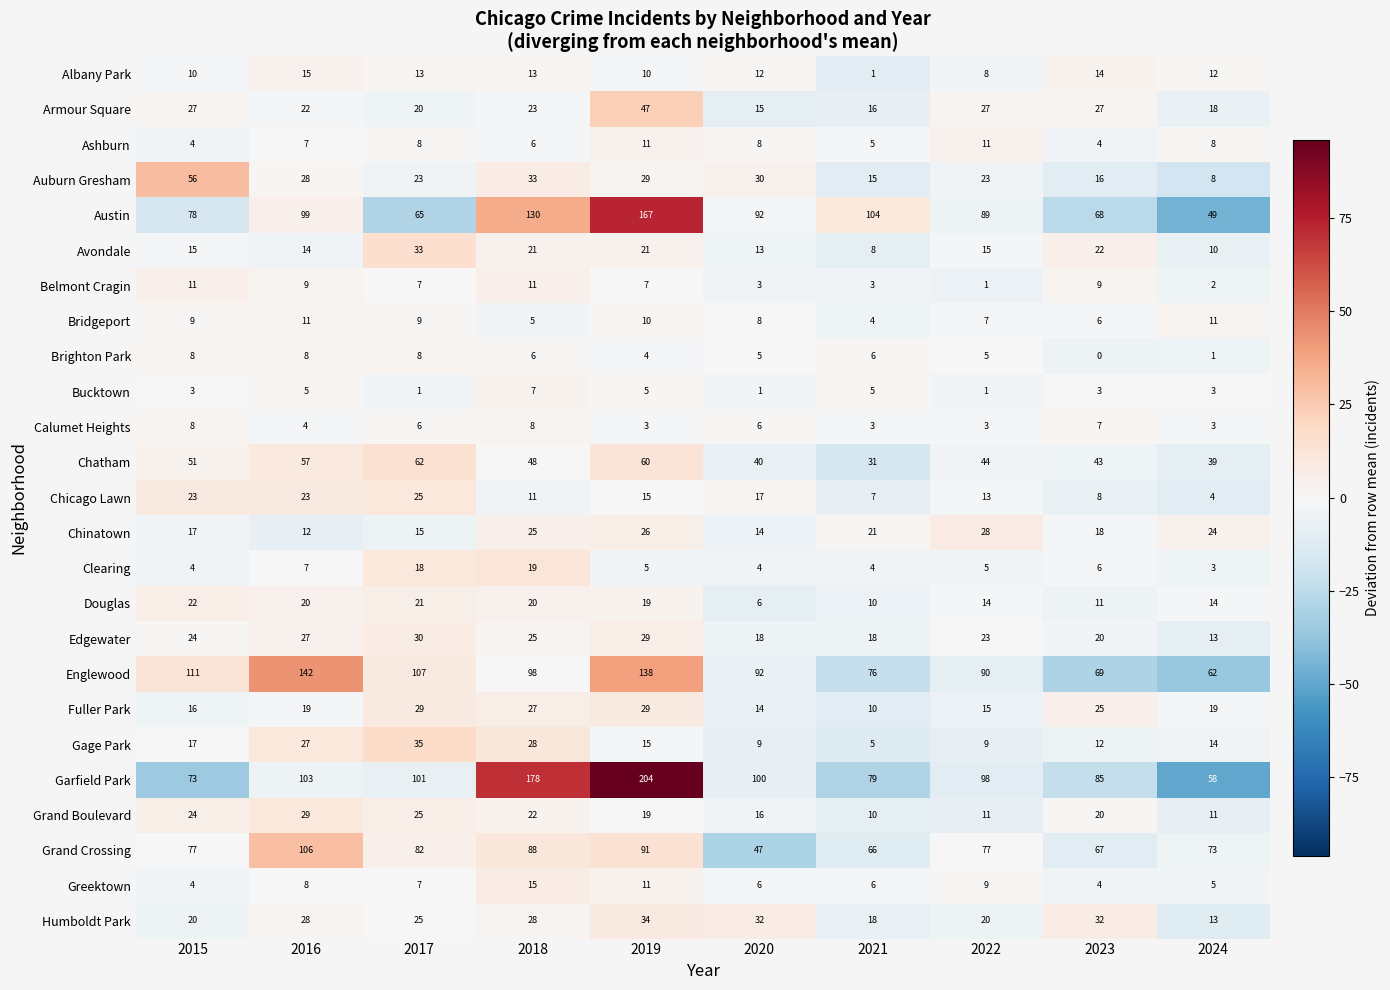

What is the total value across all series at 2024?

477